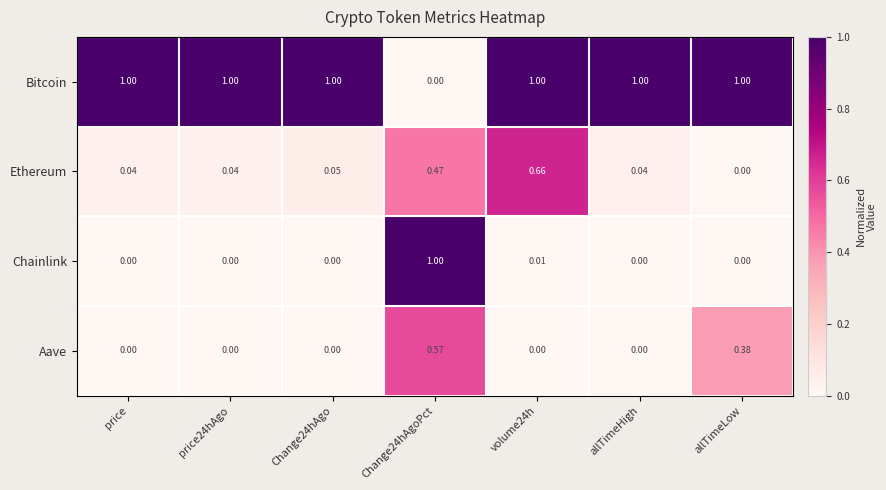

How many series are shown in this chart?

4